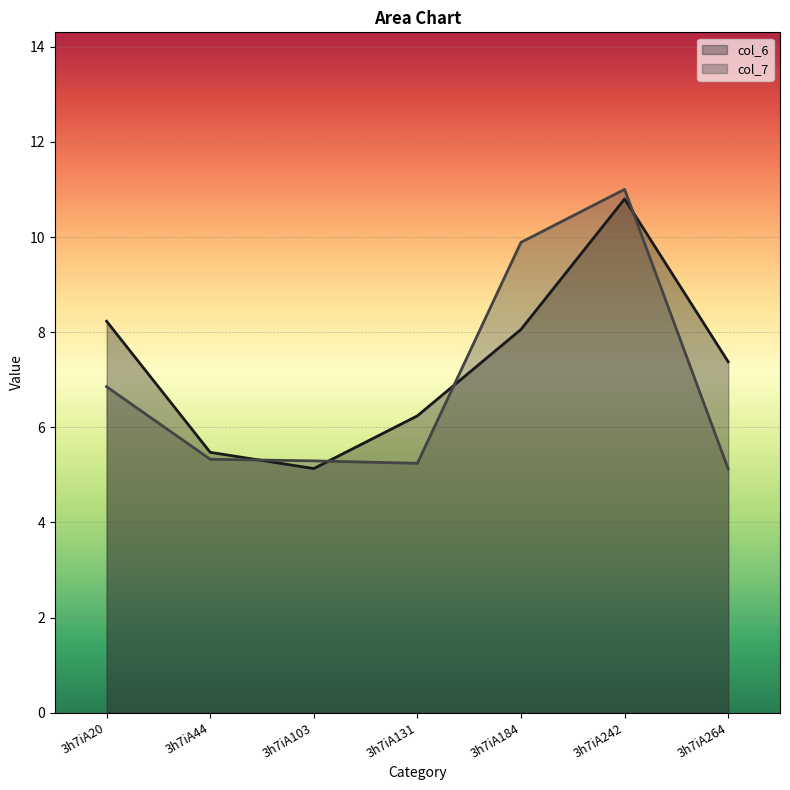

Which series ends up on top after the final intersection of col_6 and col_7?

col_6